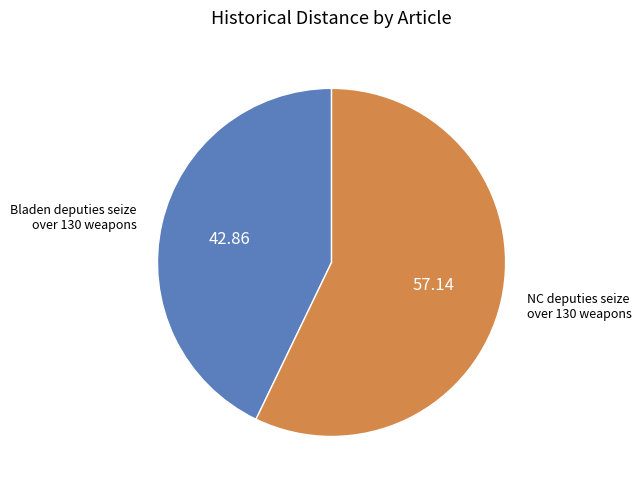

Is there any slice that represents more than half of the pie?

Yes